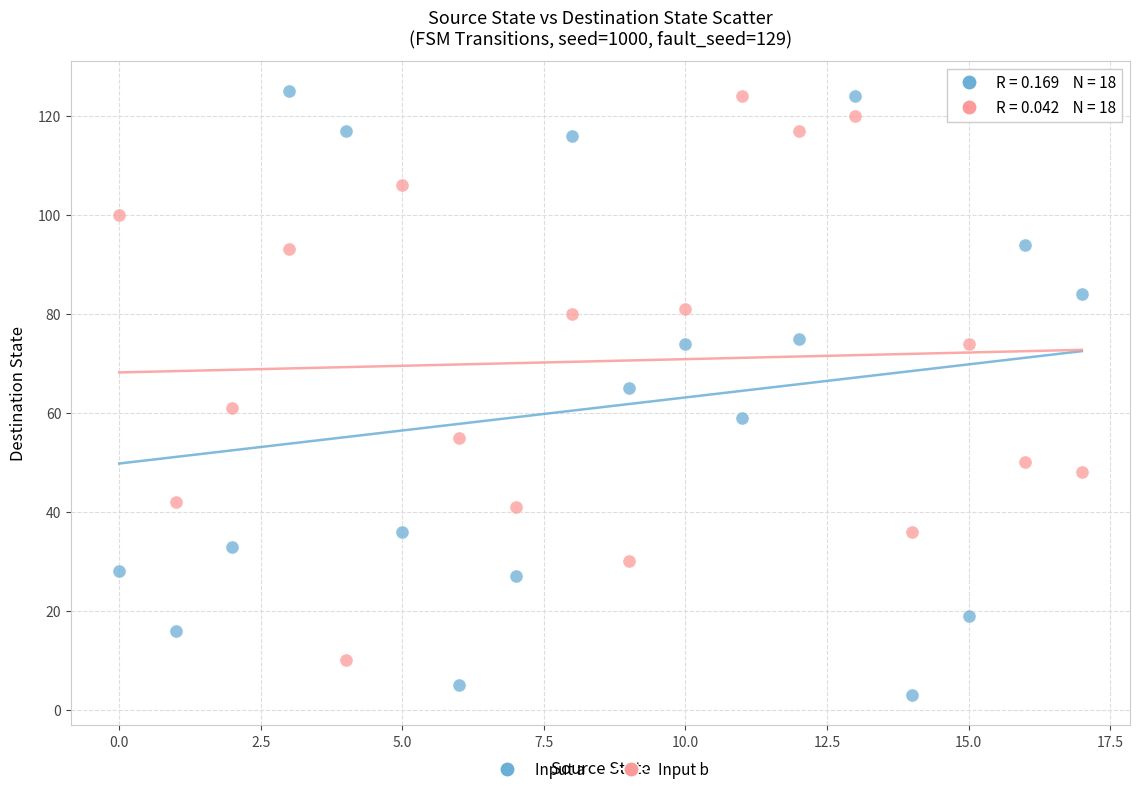

Which series contains the lowest Y value?

Input a